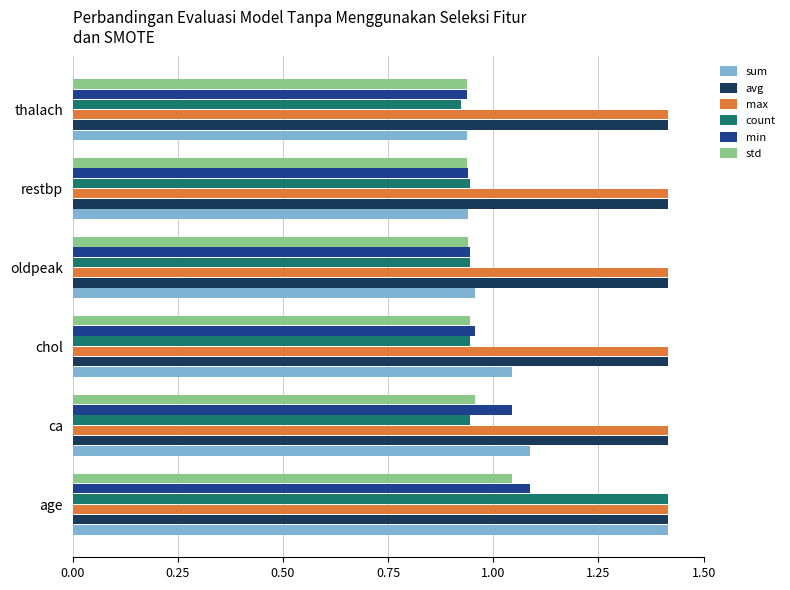

What is the difference between the highest and lowest values at restbp?

0.5